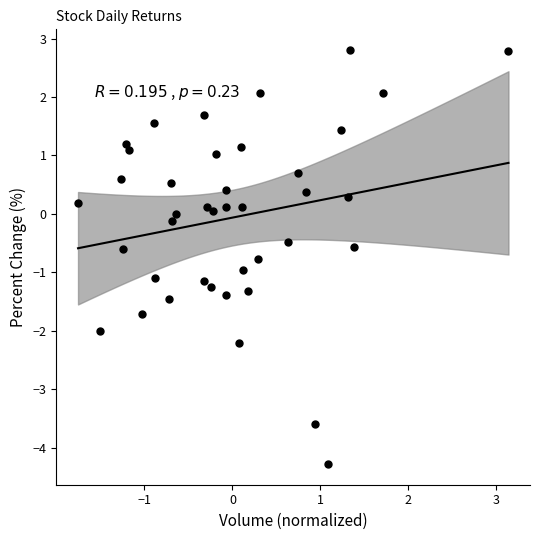

What is the range of Y values (max minus min)?

7.1